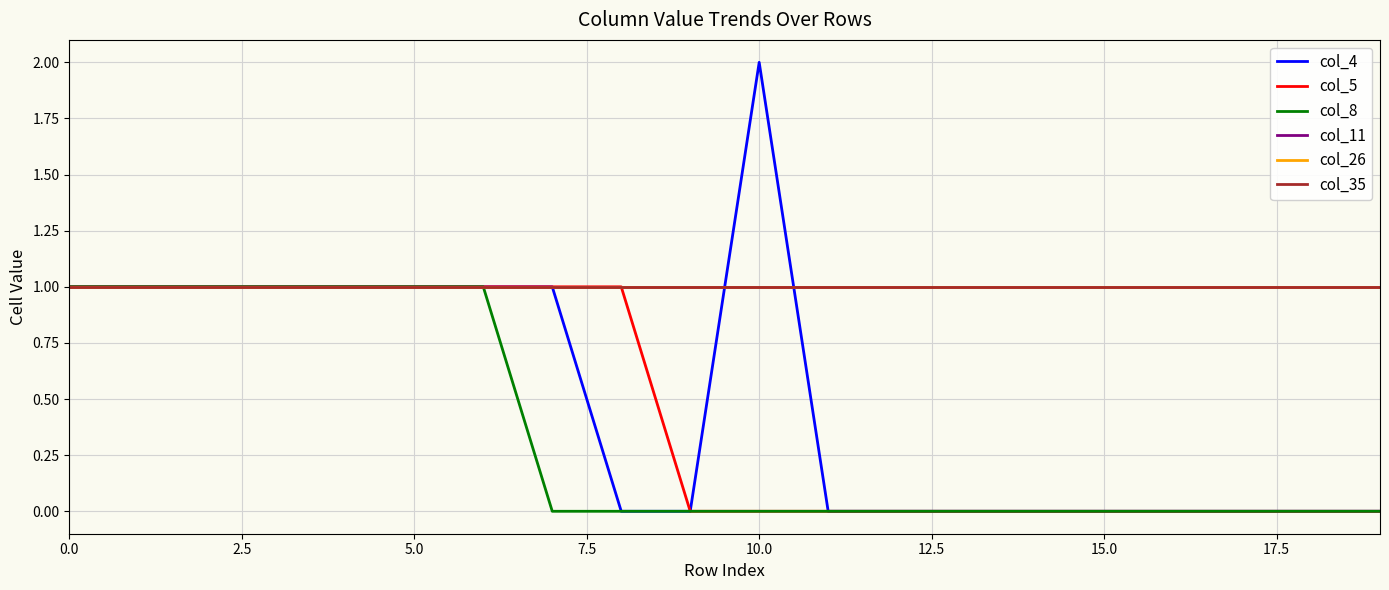

Reading left to right, transcribe all the data shown in this chart.

col_4: 1	1	1	1	1	1	1	1	0	0	2	0	0	0	0	0	0	0	0	0
col_5: 1	1	1	1	1	1	1	1	1	0	0	0	0	0	0	0	0	0	0	0
col_8: 1	1	1	1	1	1	1	0	0	0	0	0	0	0	0	0	0	0	0	0
col_11: 1	1	1	1	1	1	1	1	1	1	1	1	1	1	1	1	1	1	1	1
col_26: 1	1	1	1	1	1	1	1	1	1	1	1	1	1	1	1	1	1	1	1
col_35: 1	1	1	1	1	1	1	1	1	1	1	1	1	1	1	1	1	1	1	1